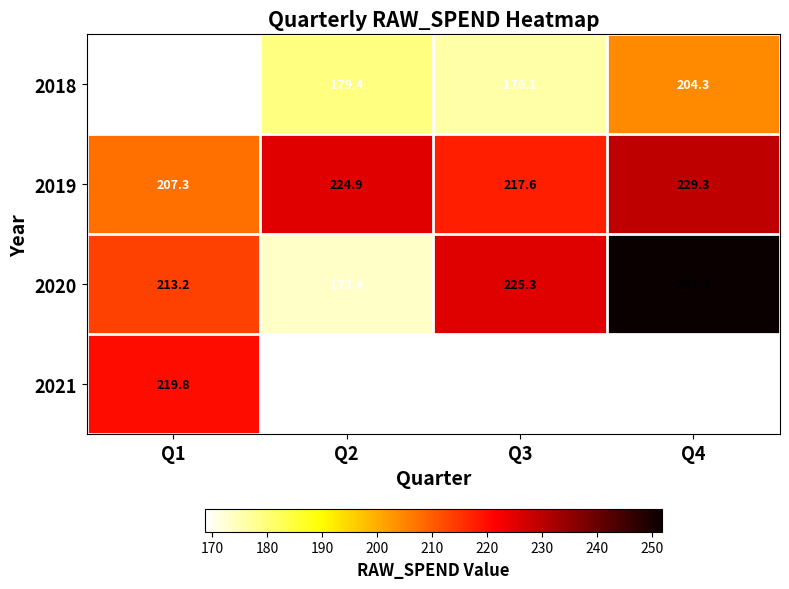

Is the value of 2019 at Q2 greater than the value of 2018 at Q3?

Yes